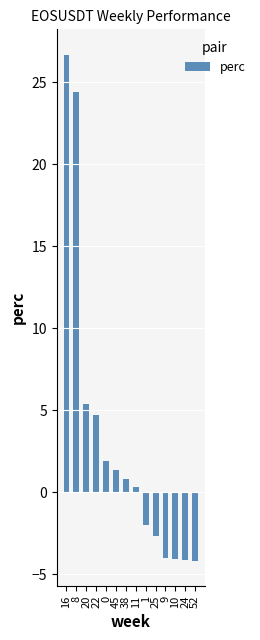

What is the minimum value shown in the chart?

-4.2